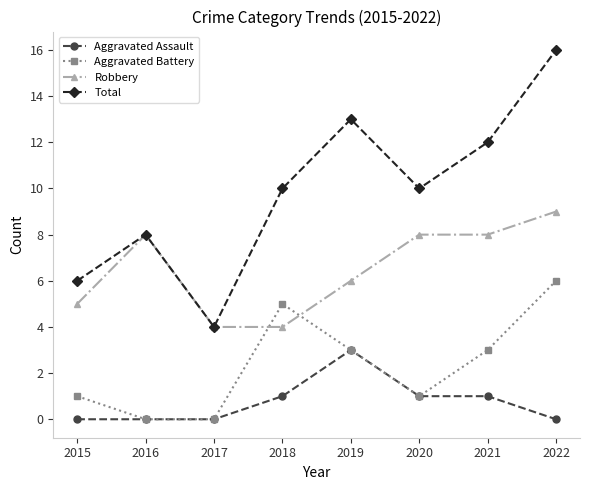

Reading right to left, what are all the values shown in this chart?

Aggravated Assault: 2022=0	2021=1	2020=1	2019=3	2018=1	2017=0	2016=0	2015=0
Aggravated Battery: 2022=6	2021=3	2020=1	2019=3	2018=5	2017=0	2016=0	2015=1
Robbery: 2022=9	2021=8	2020=8	2019=6	2018=4	2017=4	2016=8	2015=5
Total: 2022=16	2021=12	2020=10	2019=13	2018=10	2017=4	2016=8	2015=6